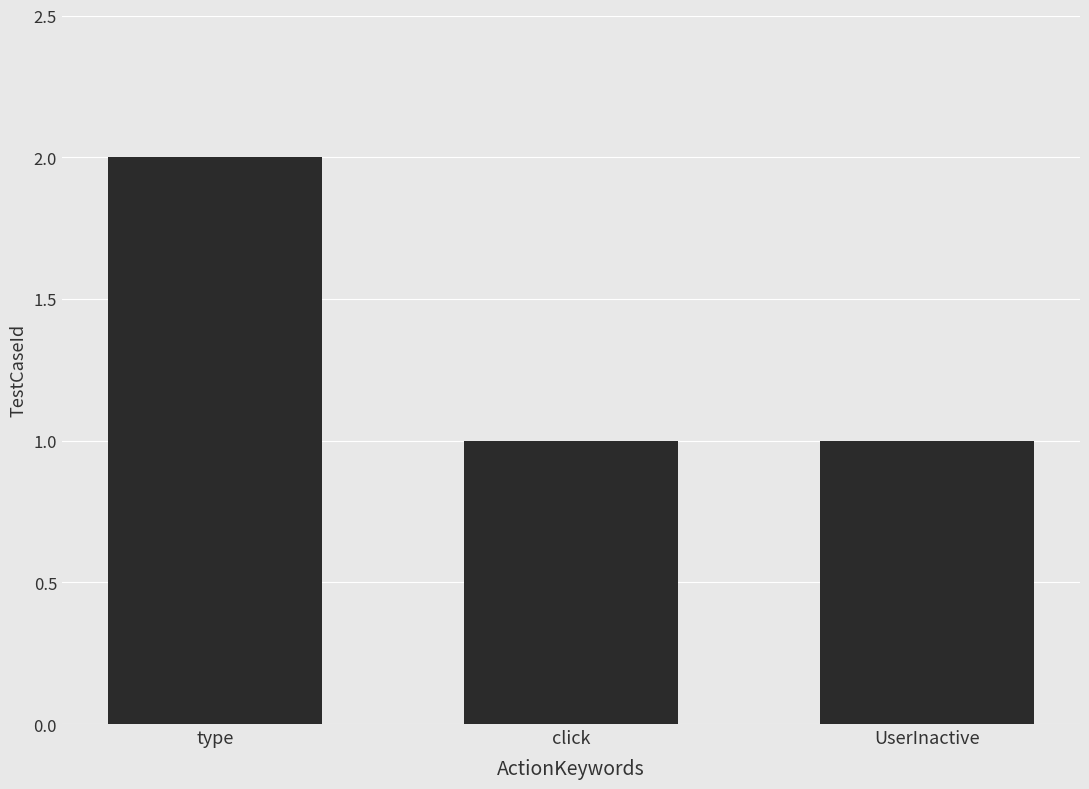

Does the chart contain any negative values?

No